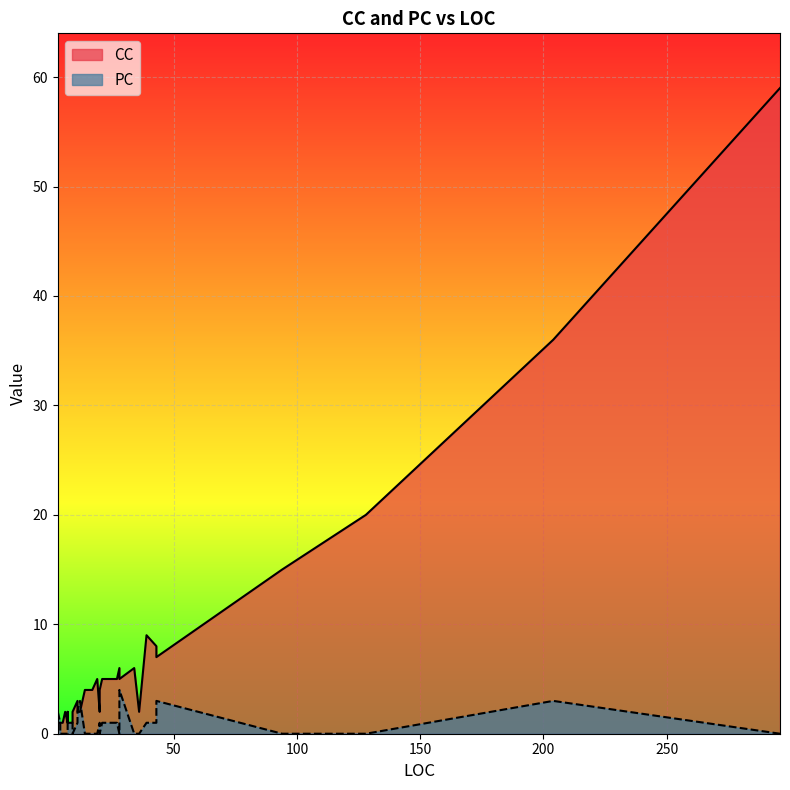

How many series are shown in this chart?

2